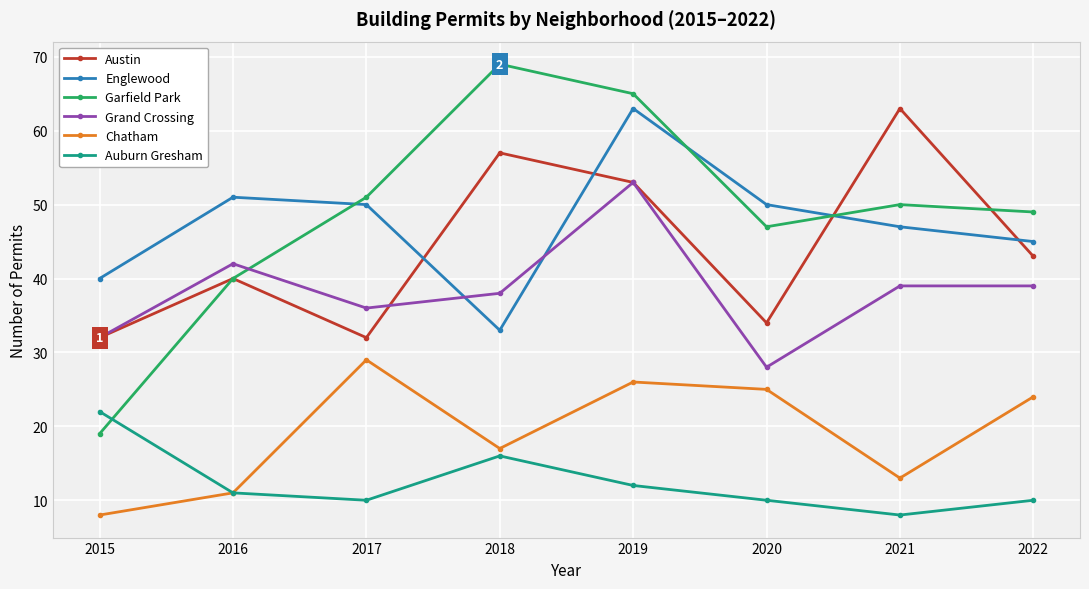

What is the spread (max minus min) of values at 2016?

40